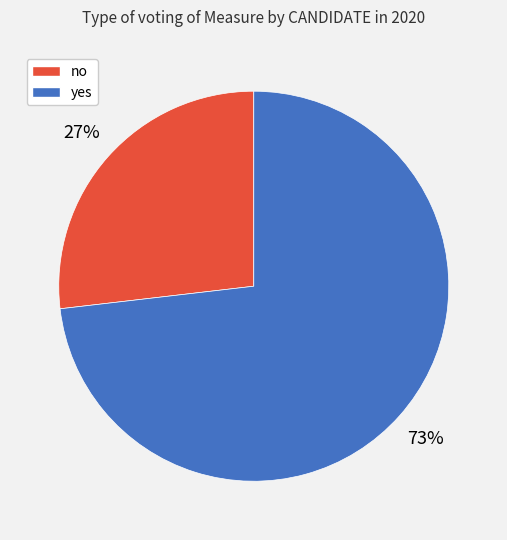

Which slice represents more than half of the pie?

yes